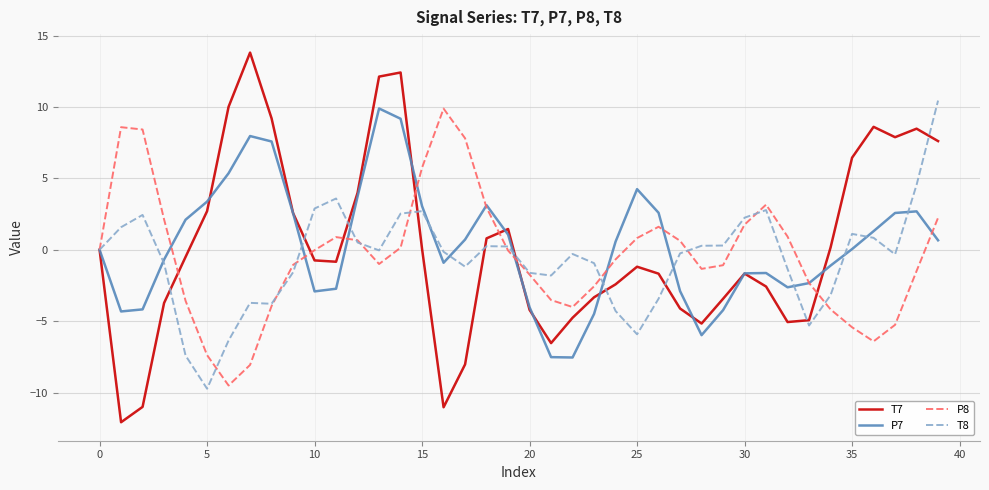

What is the smallest value displayed?

-12.1